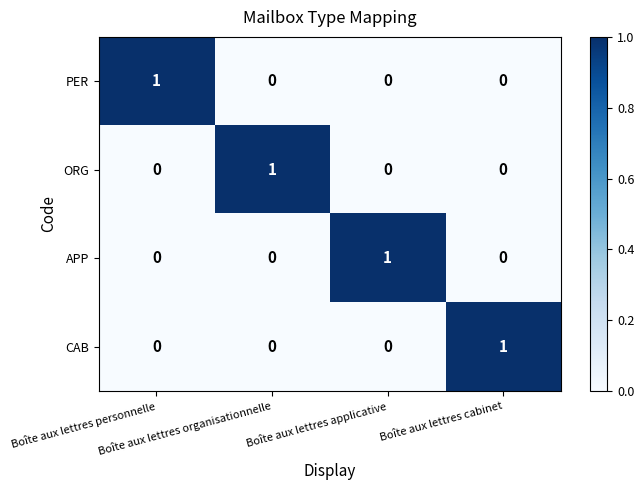

How many PER values are between 0 and 1?

4